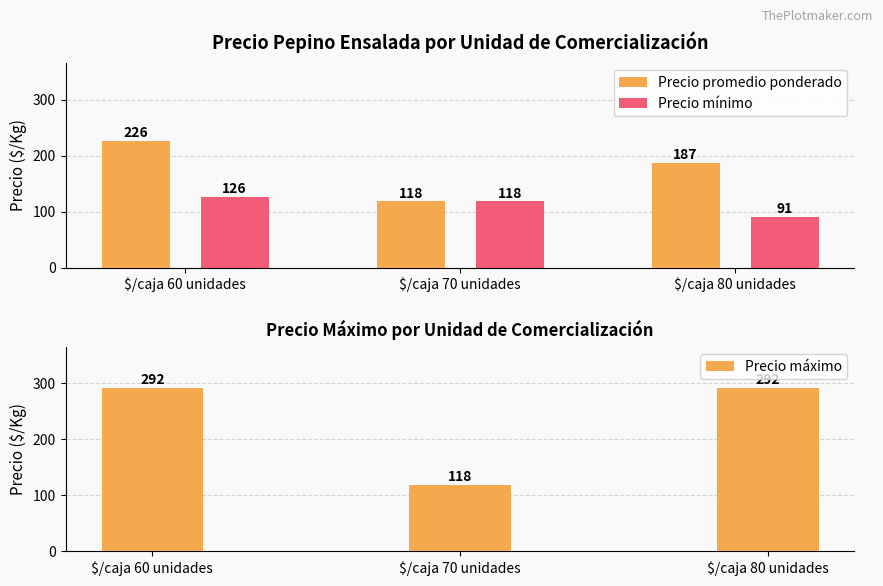

What is the difference between the Precio promedio ponderado values at $/caja 60 unidades and $/caja 70 unidades?

108